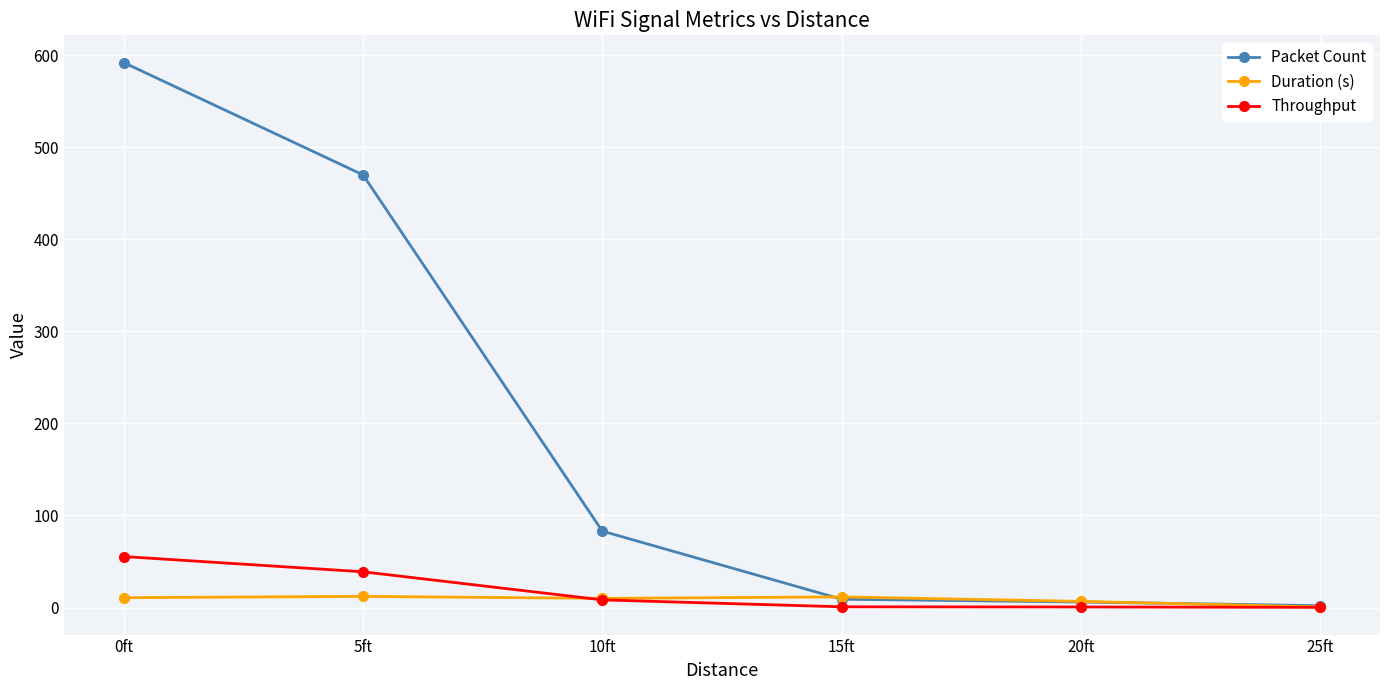

Is the value of Throughput at 15ft greater than the value of Duration (s) at 15ft?

No